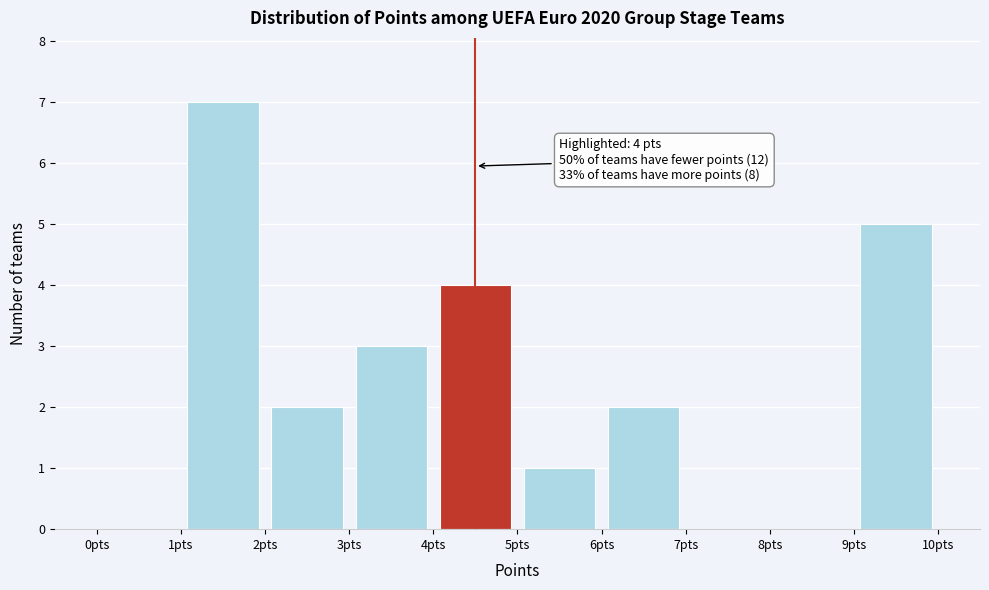

Which range on the x-axis has the tallest bar?

1 to 2